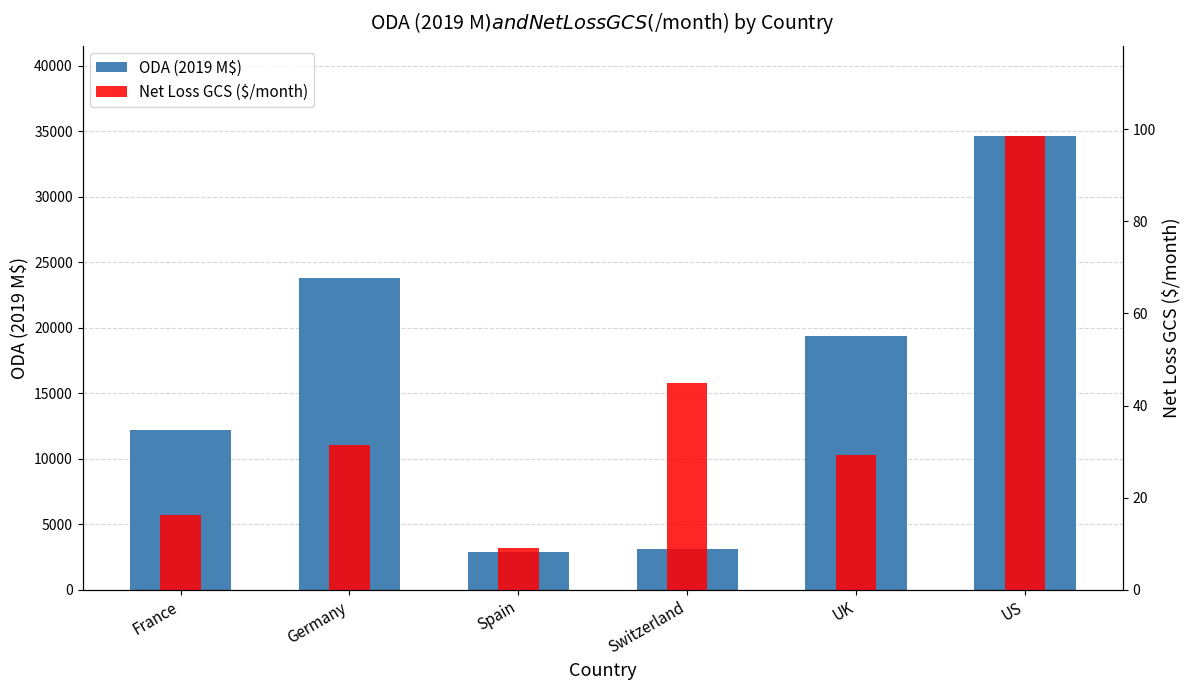

What is the label of the 1st bar from the right?

US